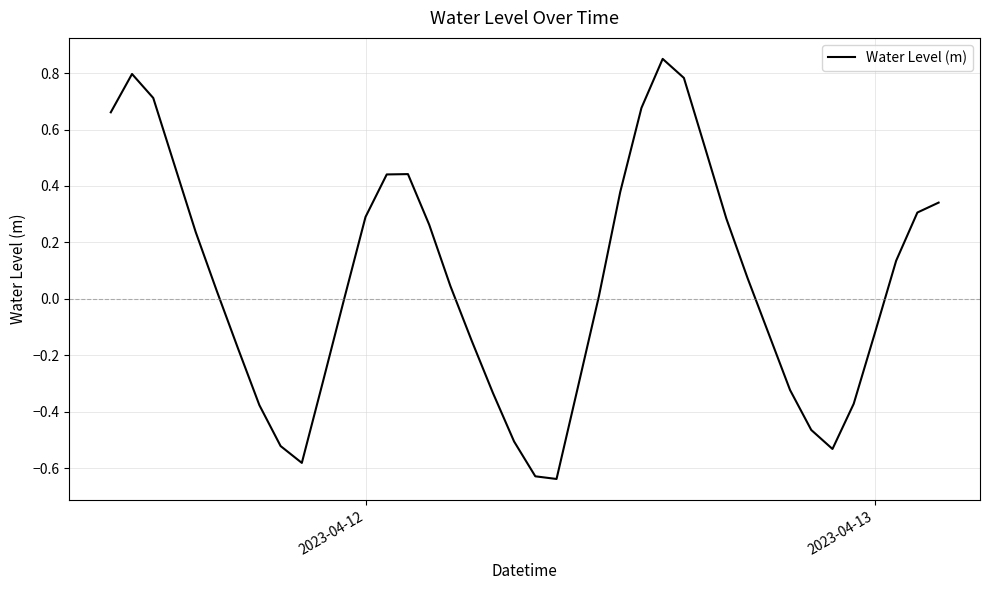

What is the difference between the maximum and minimum values?

1.5